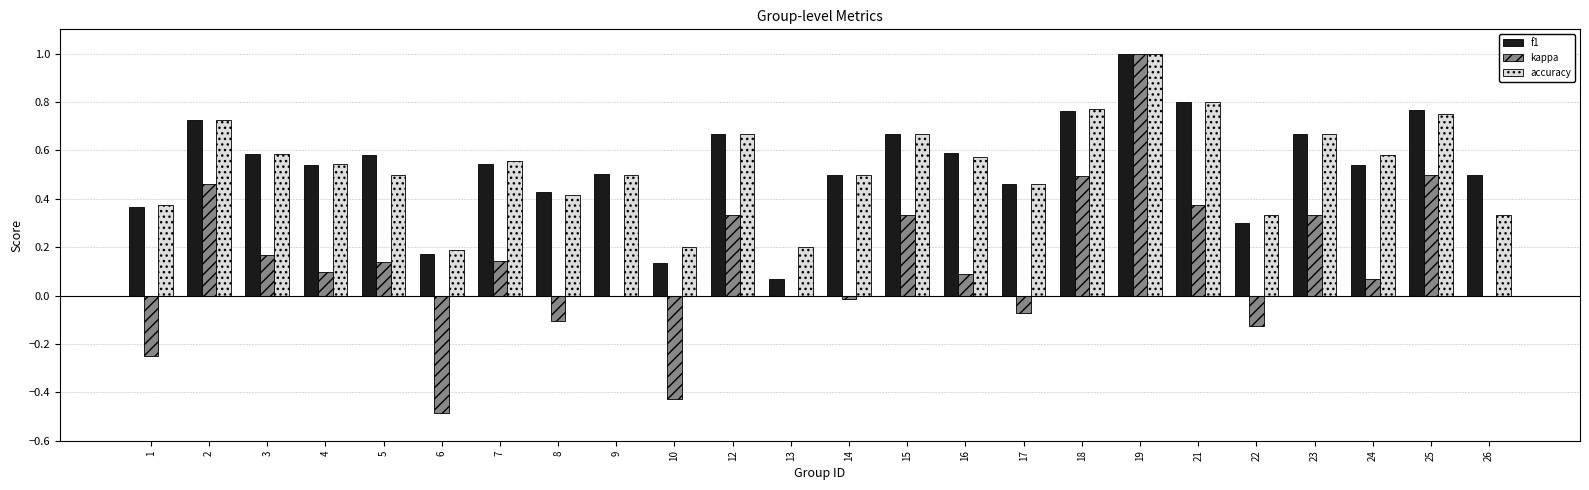

Which category has the highest value across all series?

19